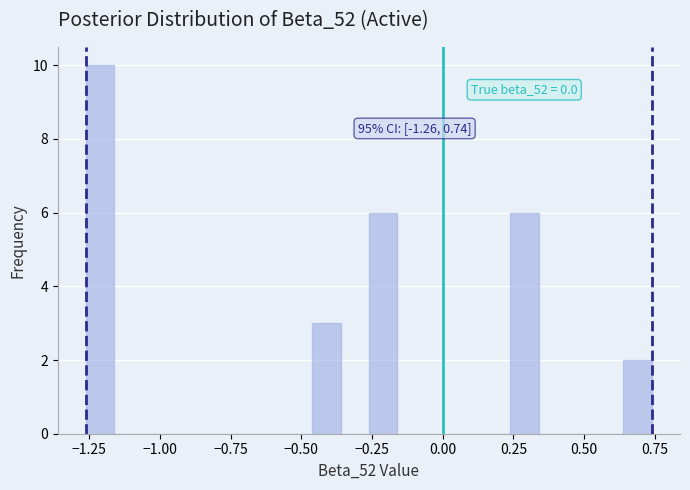

Around what value on the x-axis is the tallest bar? Give the approximate position of its centre, as read against the axis.

-1.20